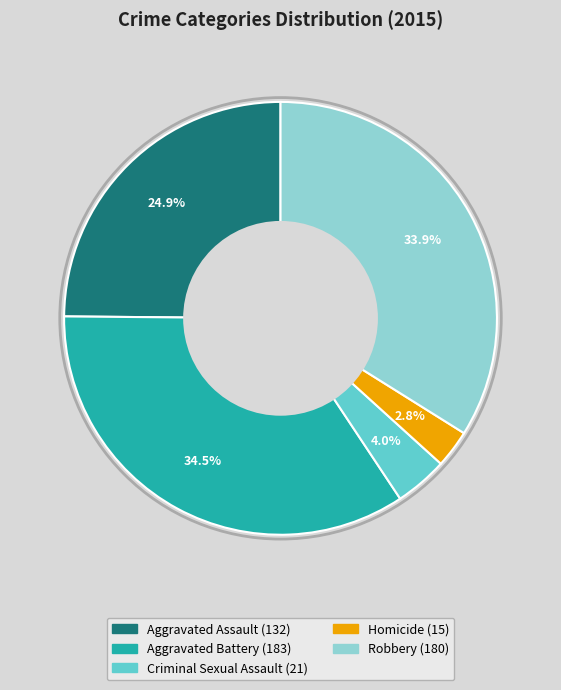

To the nearest percent, what is the difference between the Criminal Sexual Assault and Robbery slice percentages?

30%